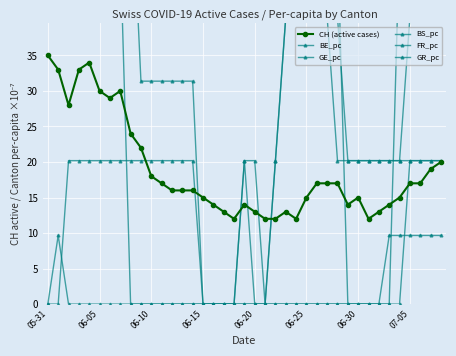

Which series ends up on top after the final intersection of BE_pc and BS_pc?

BS_pc